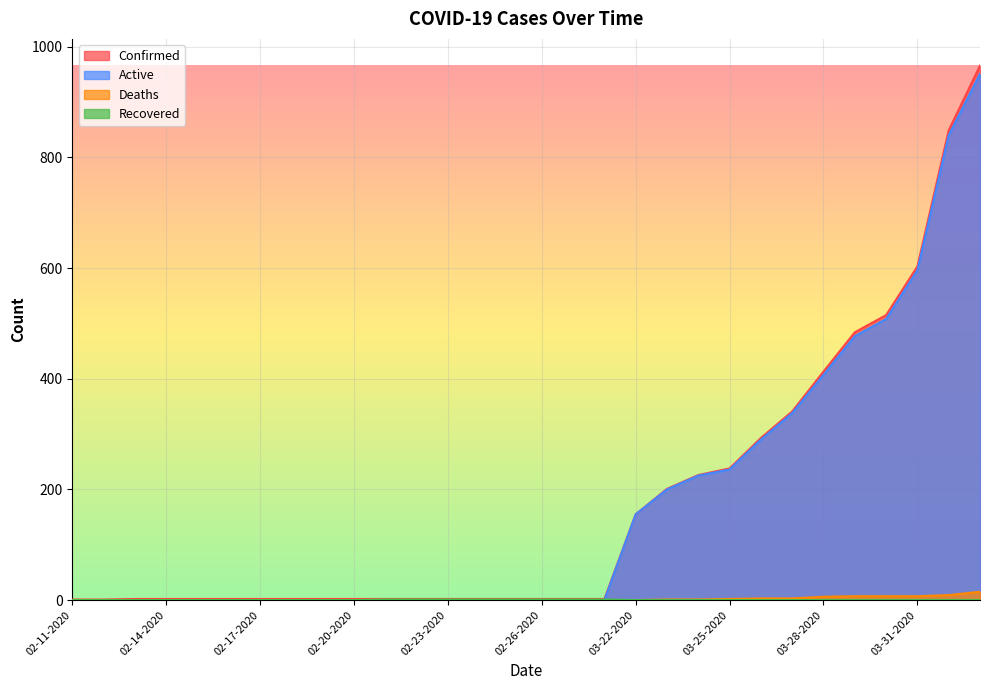

Reading left to right, what are all the values shown in this chart?

Confirmed: 02-11-2020=1	02-12-2020=1	02-13-2020=2	02-14-2020=2	02-15-2020=2	02-16-2020=2	02-17-2020=2	02-18-2020=2	02-19-2020=2	02-20-2020=2	02-21-2020=2	02-22-2020=2	02-23-2020=2	02-24-2020=2	02-25-2020=2	02-26-2020=2	02-27-2020=2	02-28-2020=2	03-22-2020=155	03-23-2020=201	03-24-2020=226	03-25-2020=238	03-26-2020=293	03-27-2020=341	03-28-2020=413	03-29-2020=484	03-30-2020=515	03-31-2020=603	04-01-2020=849	04-02-2020=966
Deaths: 02-11-2020=0	02-12-2020=0	02-13-2020=0	02-14-2020=0	02-15-2020=0	02-16-2020=0	02-17-2020=0	02-18-2020=0	02-19-2020=0	02-20-2020=0	02-21-2020=0	02-22-2020=0	02-23-2020=0	02-24-2020=0	02-25-2020=0	02-26-2020=0	02-27-2020=0	02-28-2020=0	03-22-2020=0	03-23-2020=1	03-24-2020=1	03-25-2020=2	03-26-2020=3	03-27-2020=3	03-28-2020=6	03-29-2020=7	03-30-2020=7	03-31-2020=7	04-01-2020=9	04-02-2020=15
Recovered: 02-11-2020=0	02-12-2020=0	02-13-2020=0	02-14-2020=0	02-15-2020=0	02-16-2020=0	02-17-2020=0	02-18-2020=0	02-19-2020=0	02-20-2020=0	02-21-2020=1	02-22-2020=1	02-23-2020=1	02-24-2020=1	02-25-2020=1	02-26-2020=1	02-27-2020=1	02-28-2020=1	03-22-2020=0	03-23-2020=0	03-24-2020=0	03-25-2020=0	03-26-2020=0	03-27-2020=0	03-28-2020=0	03-29-2020=0	03-30-2020=0	03-31-2020=0	04-01-2020=0	04-02-2020=0
Active: 02-11-2020=0	02-12-2020=0	02-13-2020=0	02-14-2020=0	02-15-2020=0	02-16-2020=0	02-17-2020=0	02-18-2020=0	02-19-2020=0	02-20-2020=0	02-21-2020=0	02-22-2020=0	02-23-2020=0	02-24-2020=0	02-25-2020=0	02-26-2020=0	02-27-2020=0	02-28-2020=0	03-22-2020=155	03-23-2020=200	03-24-2020=225	03-25-2020=236	03-26-2020=290	03-27-2020=338	03-28-2020=407	03-29-2020=477	03-30-2020=508	03-31-2020=596	04-01-2020=840	04-02-2020=951